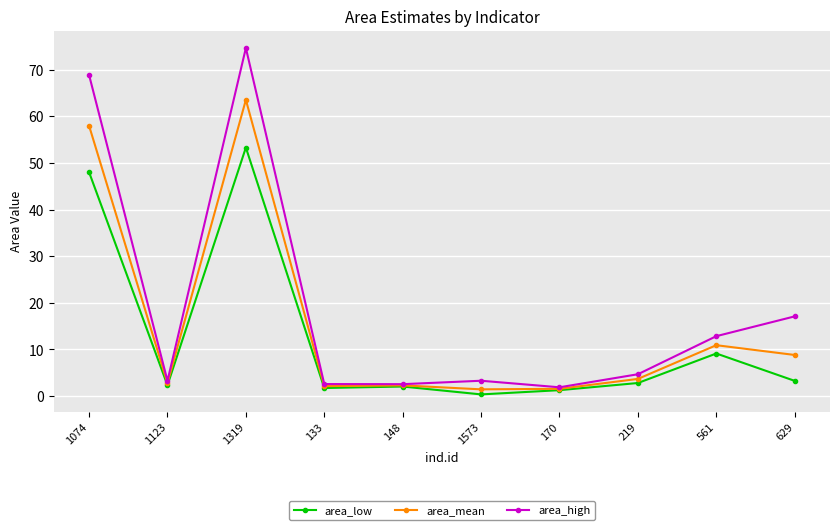

Which series has the largest total across all categories?

area_high